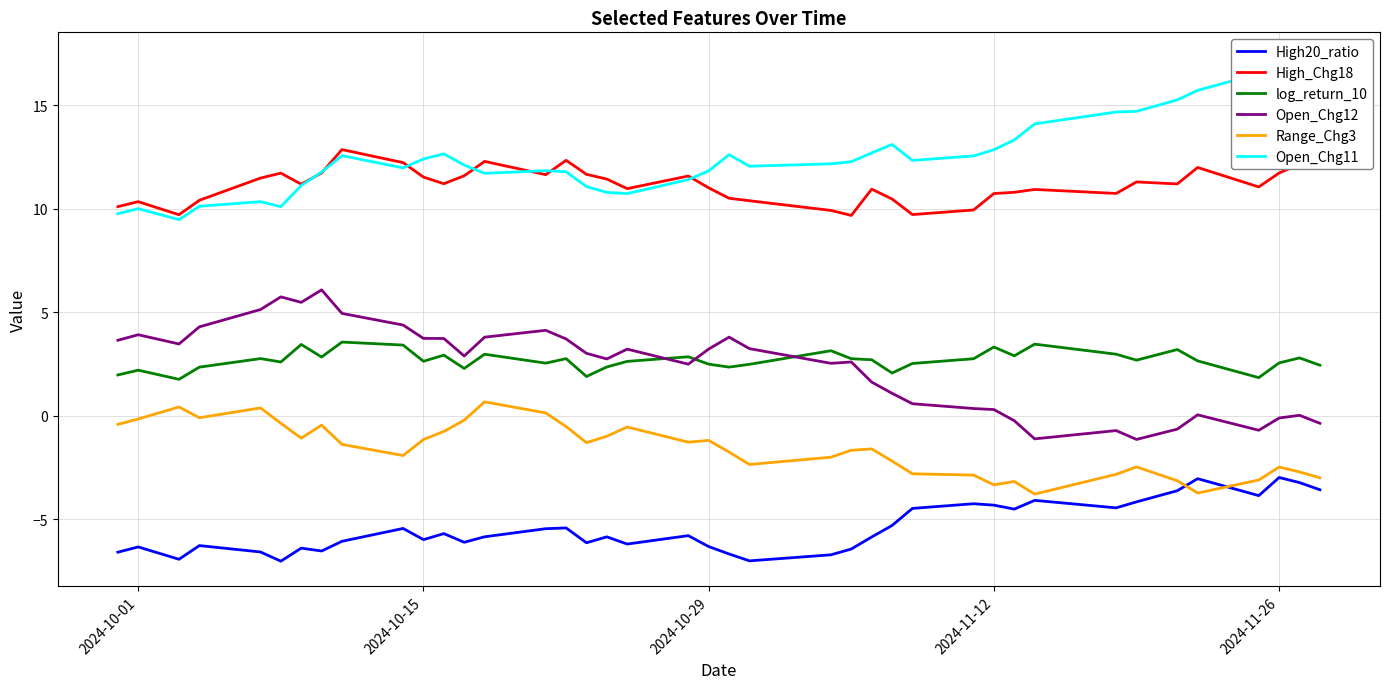

What is the average value of the Open_Chg12 series?

2.4